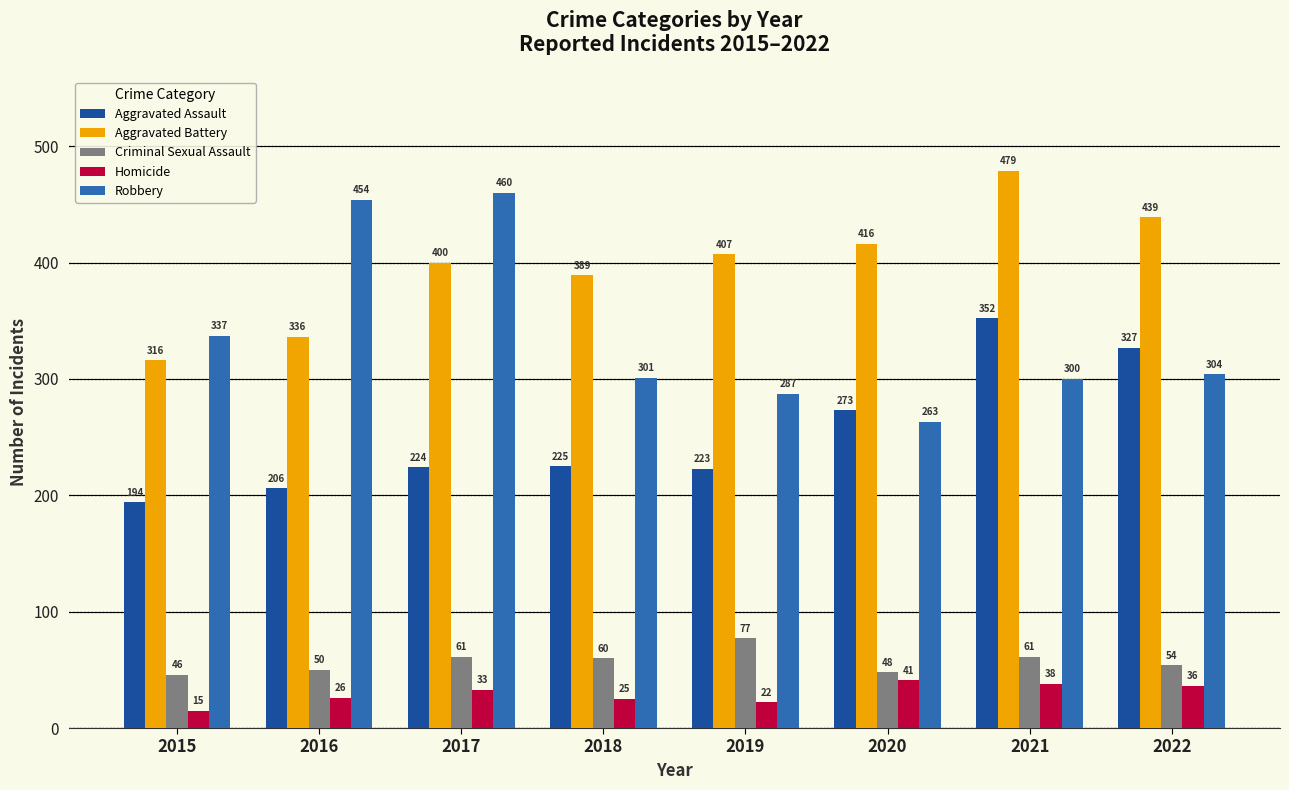

What is the value of the Aggravated Battery bar at the 8th from the left?

439